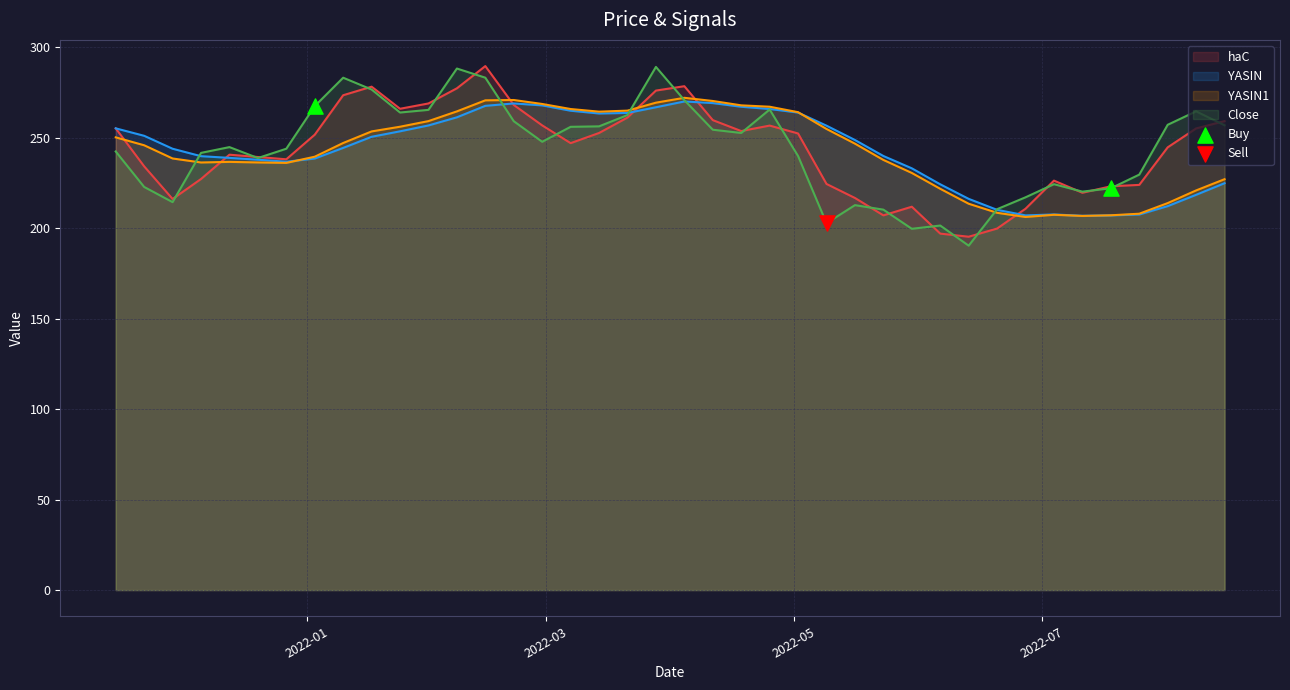

What is the total value across all series at 2022-05-23?

894.6